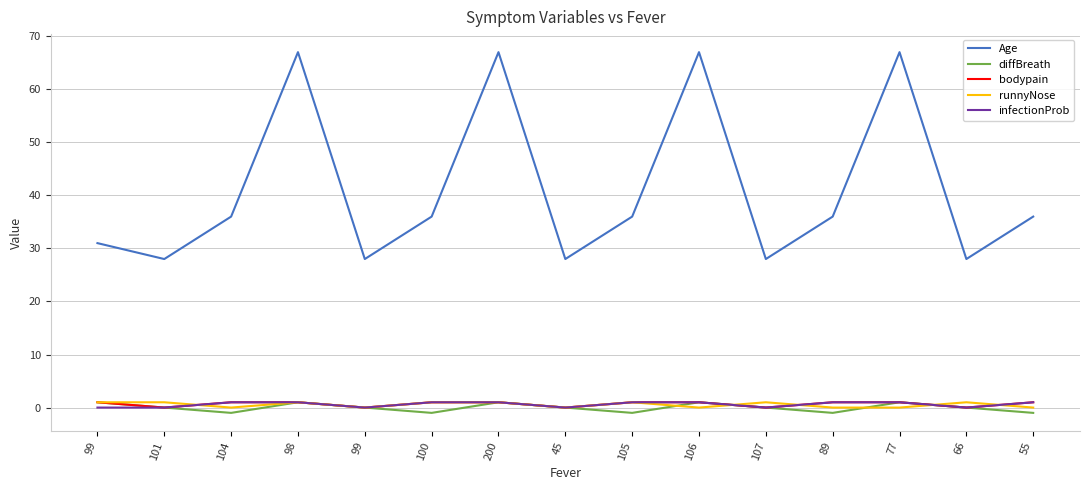

How many lines are shown in the chart?

5